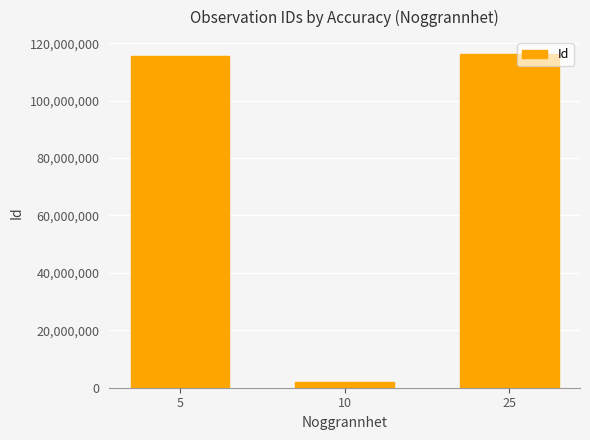

Reading left to right, what are all the values shown in this chart?

5=115629026.0	10=1878117.7	25=116332637.0